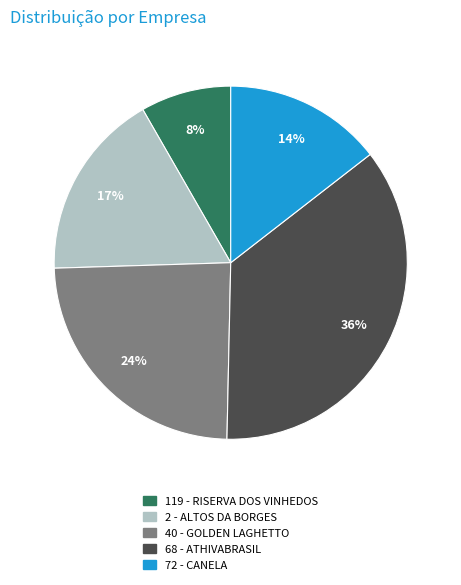

To the nearest percent, what is the average slice percentage?

20%